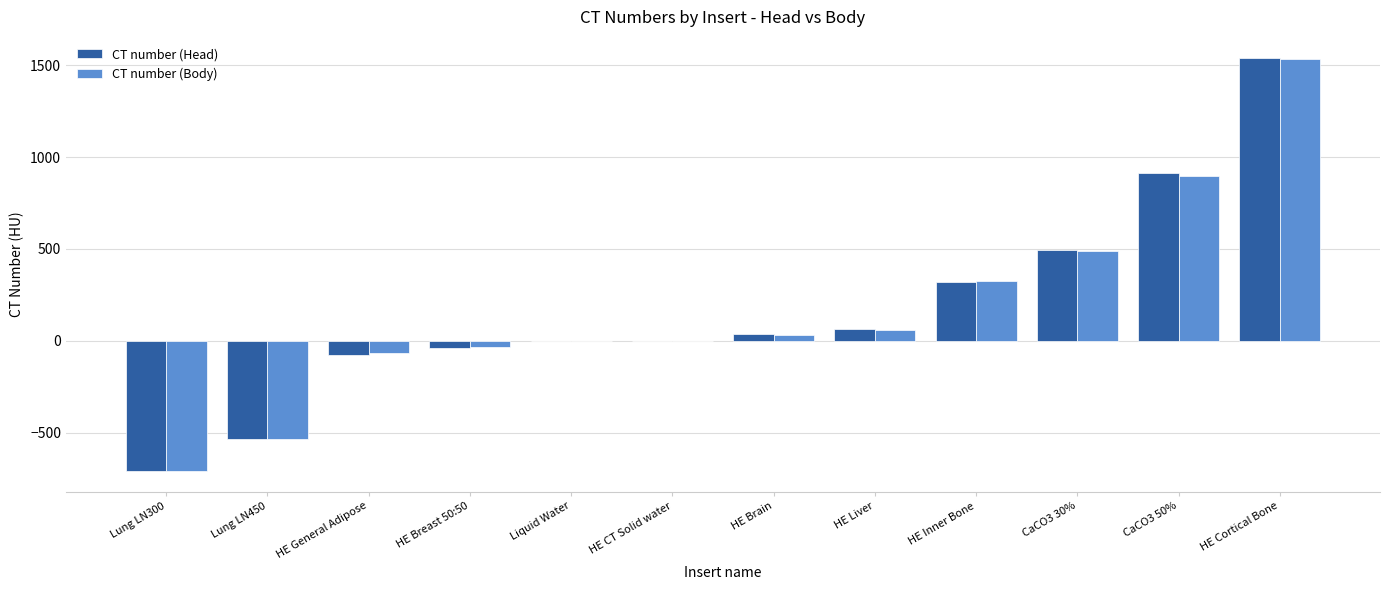

What is the total value across all series at HE Cortical Bone?

3076.7